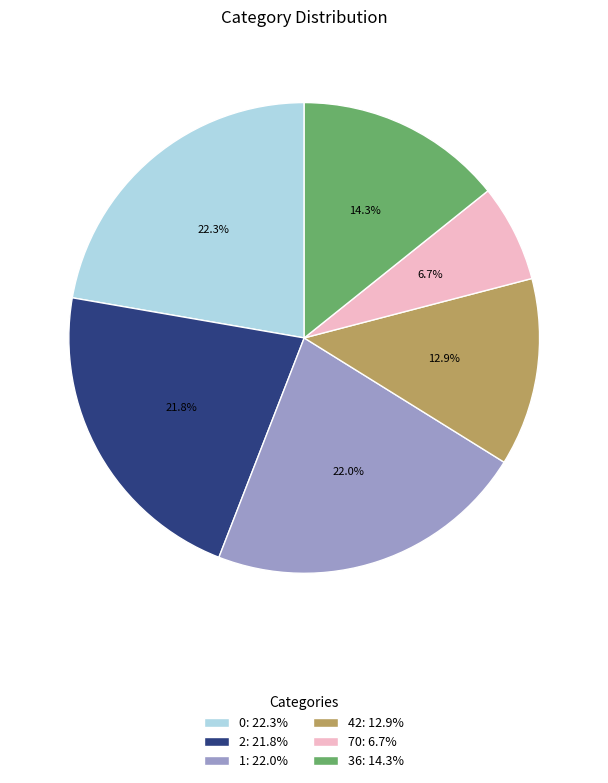

Which has a higher value, 42 or 2?

2